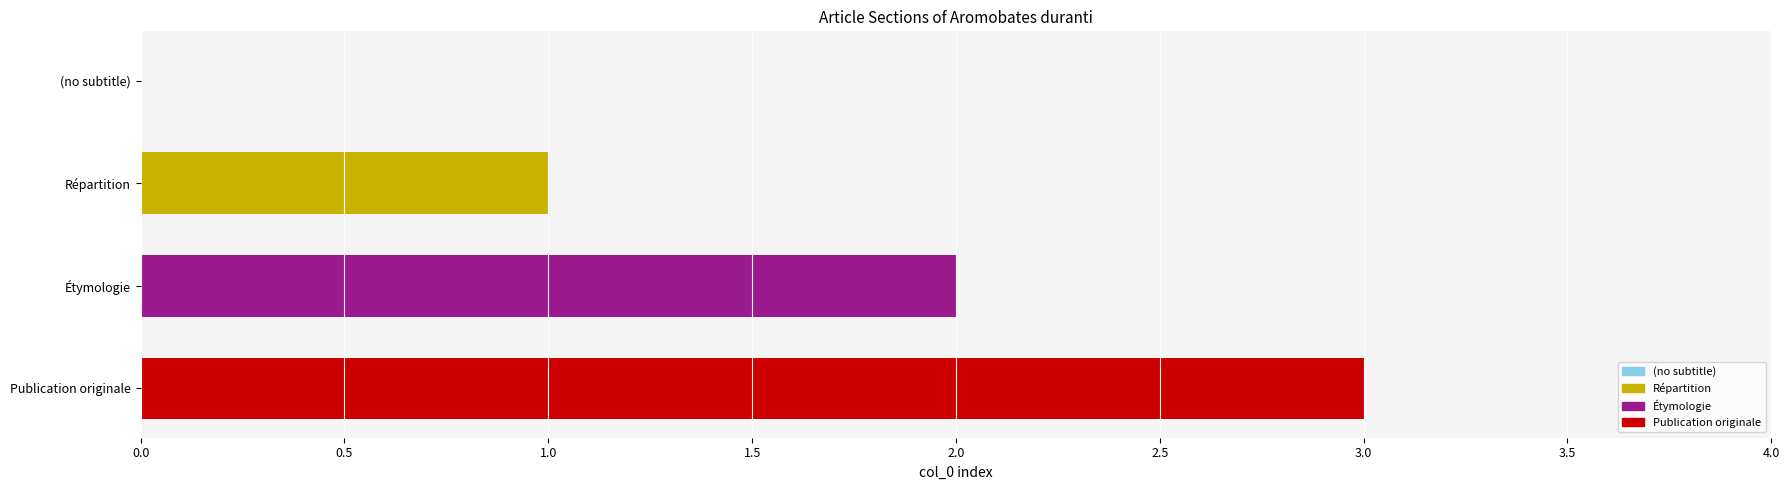

What is the change in value from Répartition to Publication originale?

+2